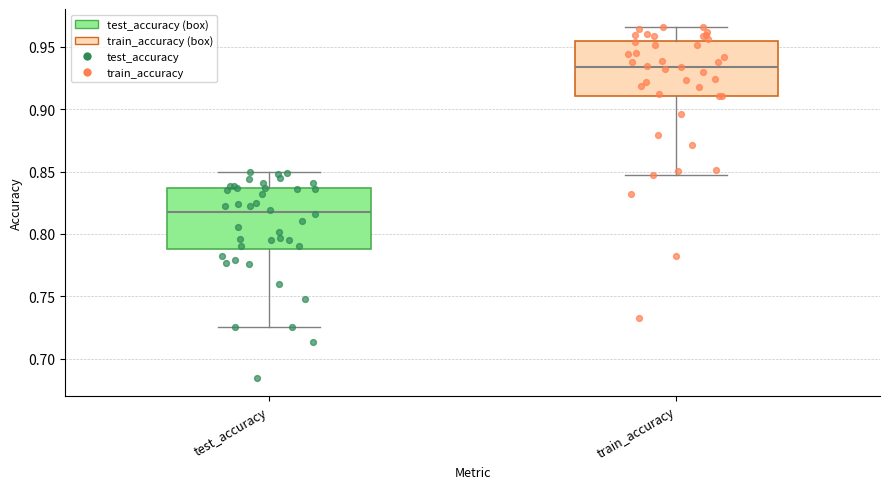

Reading left to right, read every box against the y-axis: the position of its median line, the range the box covers, and the ends of its whiskers. The values are not printed on the chart, so give them approximately, as read against the axis.

test_accuracy: median 0.820, box 0.790 to 0.835, whiskers 0.725 to 0.850
train_accuracy: median 0.935, box 0.910 to 0.955, whiskers 0.845 to 0.965